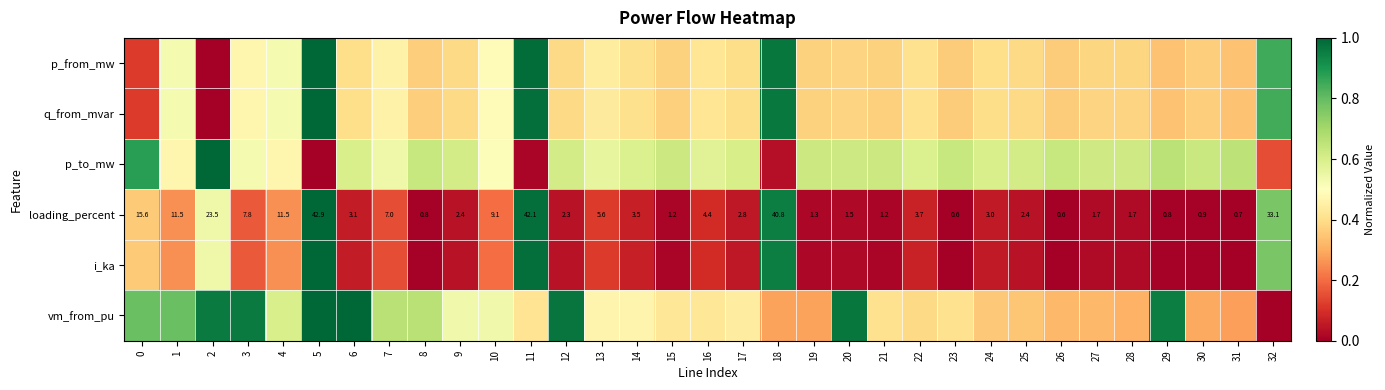

Which series changed the most between 9 and 26?

vm_from_pu